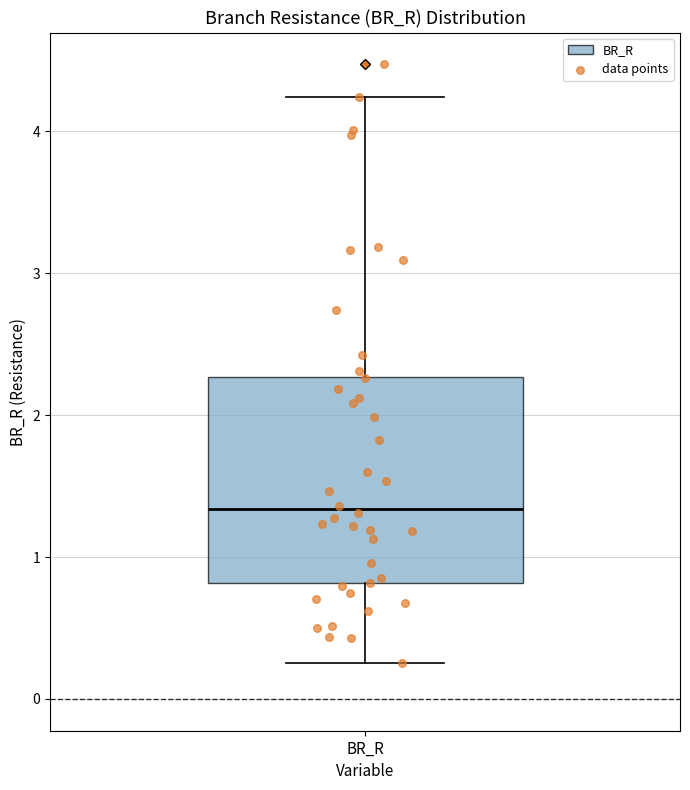

Transcribe this box plot: give where the median line is, the range the box spans, and where the two whiskers end, as read against the y-axis. The values are not printed on the chart, so give them approximately, as read against the axis.

median 1.3, box 0.8 to 2.3, whiskers 0.3 to 4.2